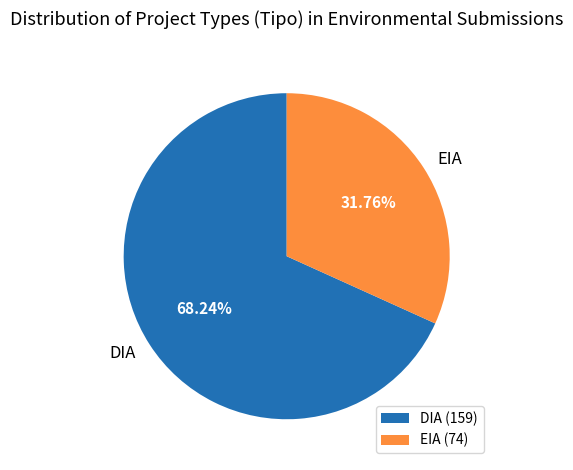

To the nearest percent, what is the average slice percentage?

50%